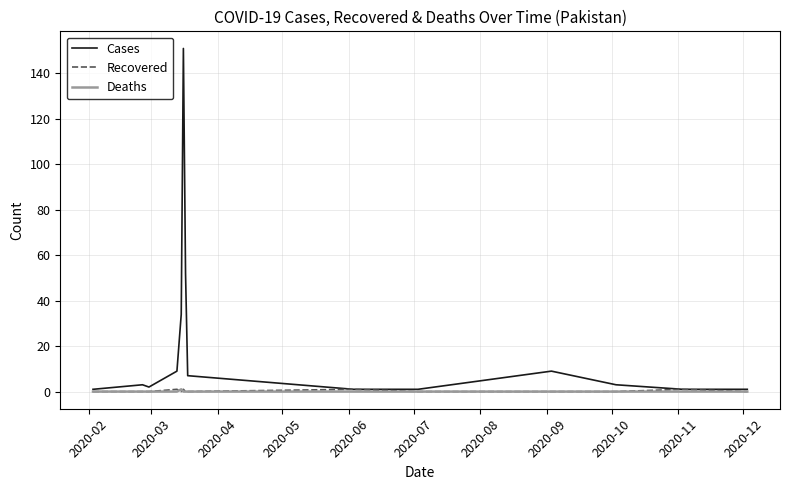

What is the difference between the maximum and minimum values in the Deaths series?

1